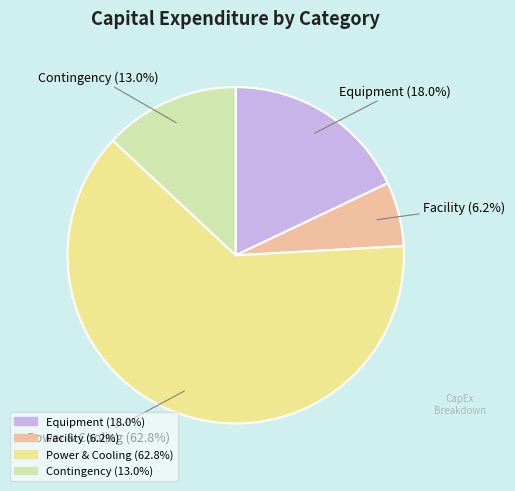

To the nearest percent, what is the difference between the Contingency and Equipment slice percentages?

5%